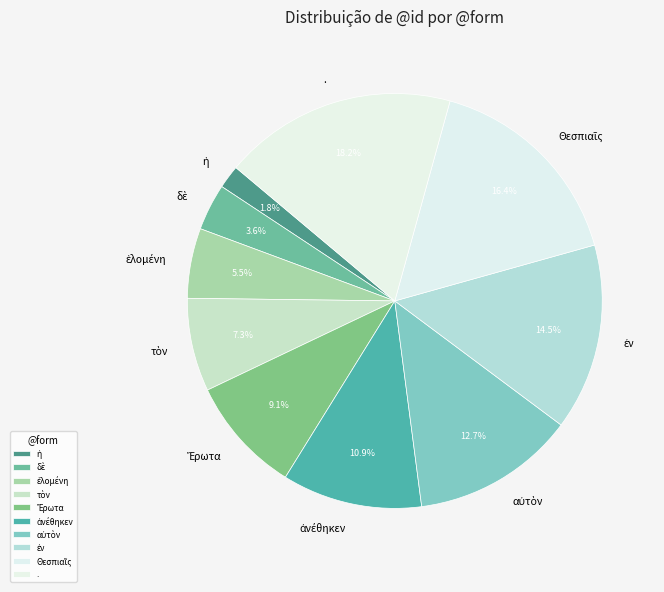

Which category has the biggest portion of the pie?

.